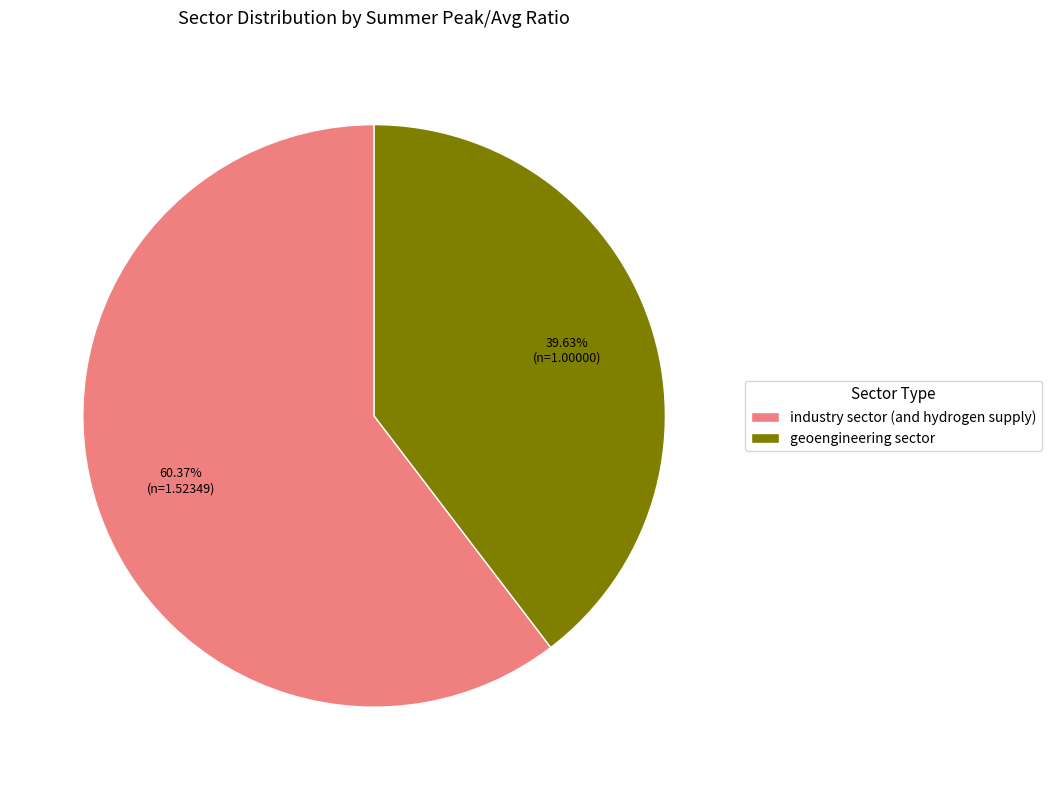

What is the largest slice in the pie chart?

industry sector (and hydrogen supply)